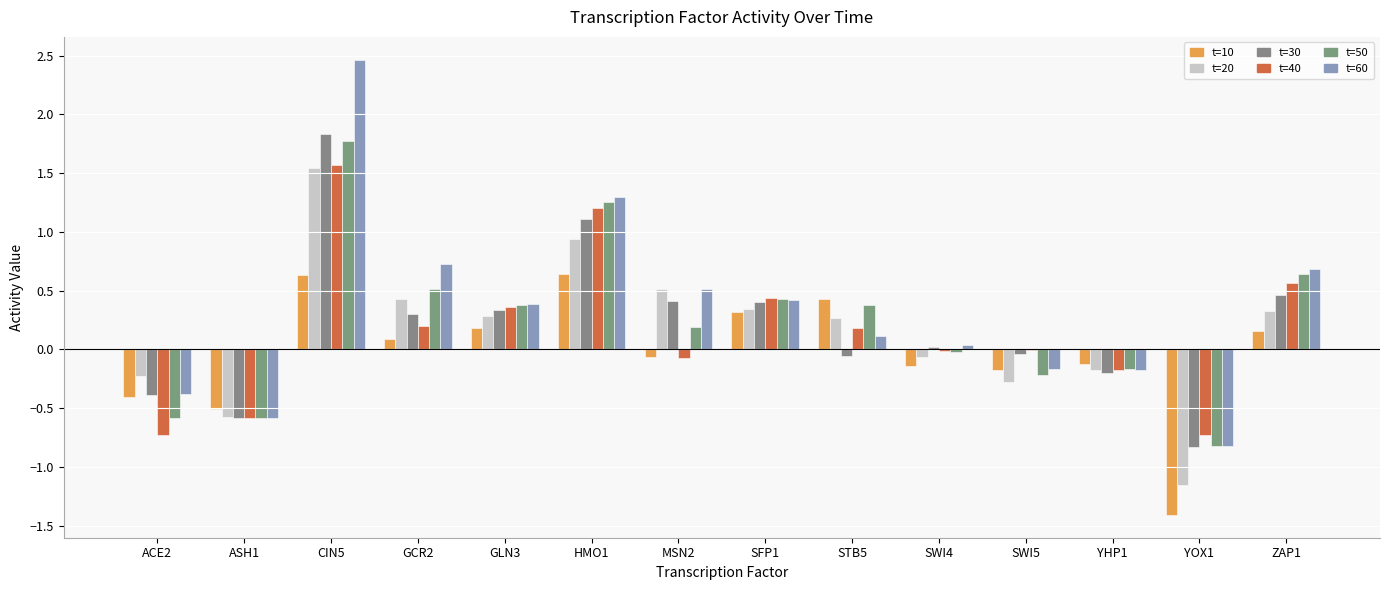

Read the t=60 value at YOX1.

-0.8